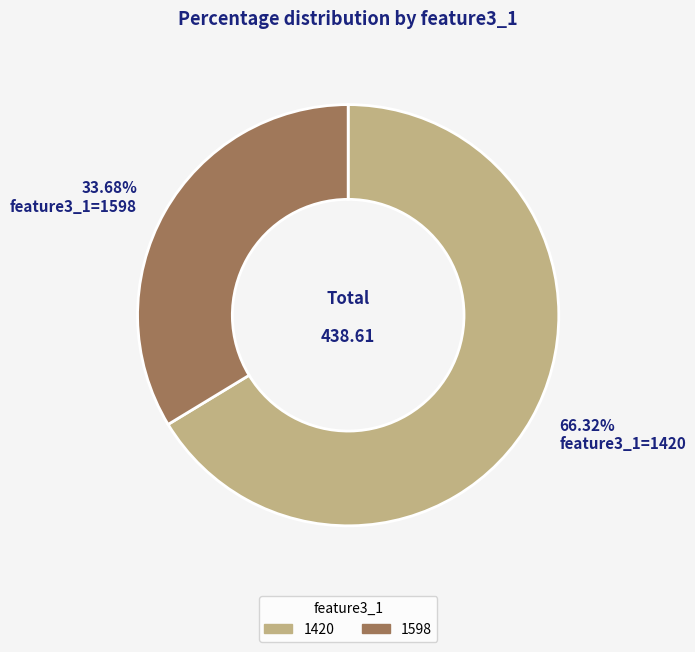

Does any single category account for the majority?

Yes